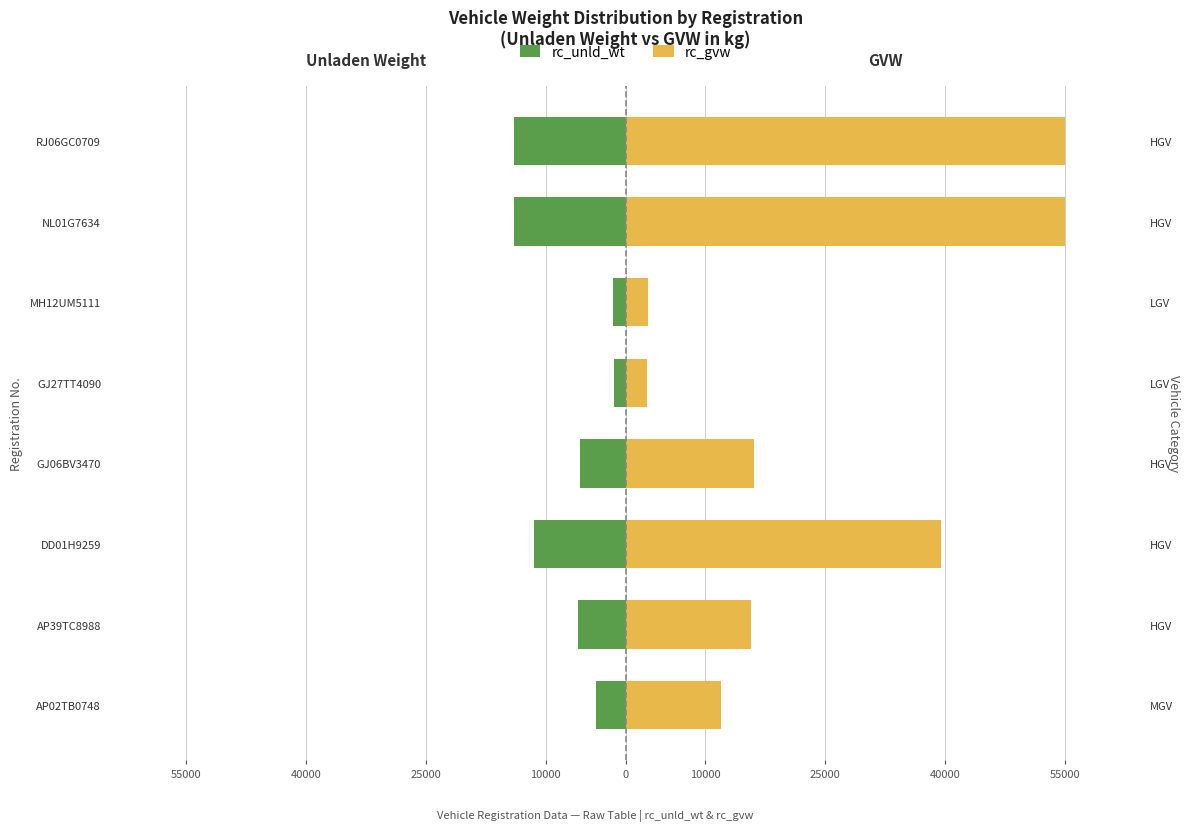

What is the average value of the rc_unld_wt series?

-7224